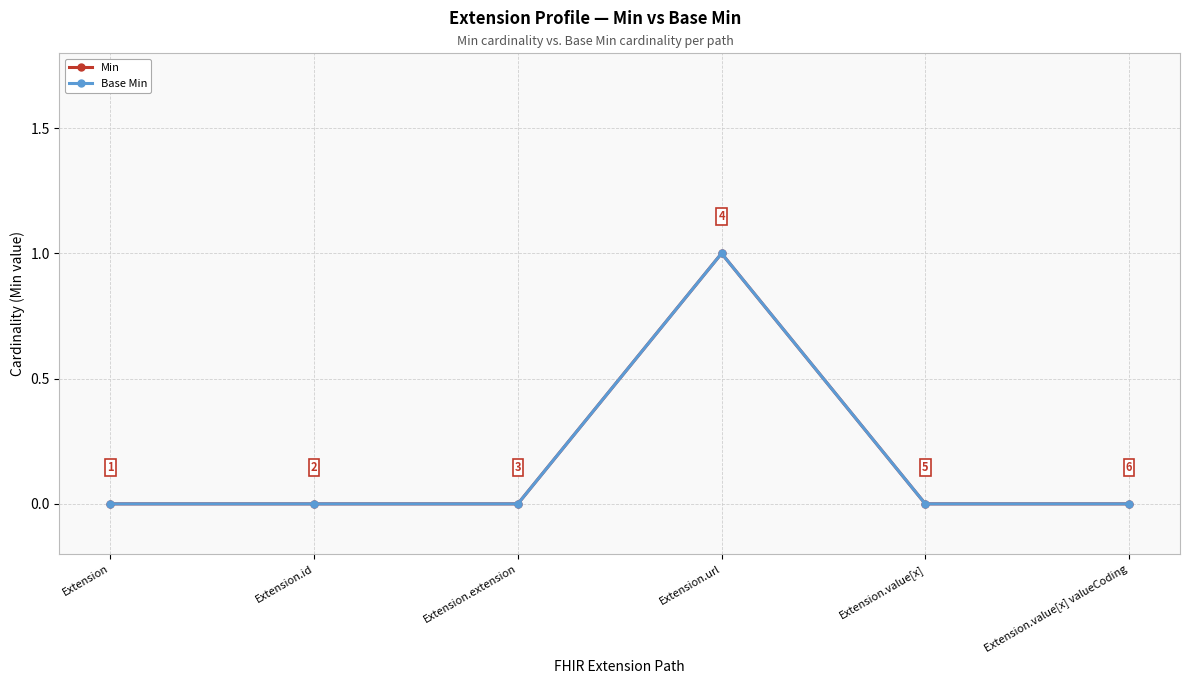

Where is the first local maximum for Base Min?

Extension.url